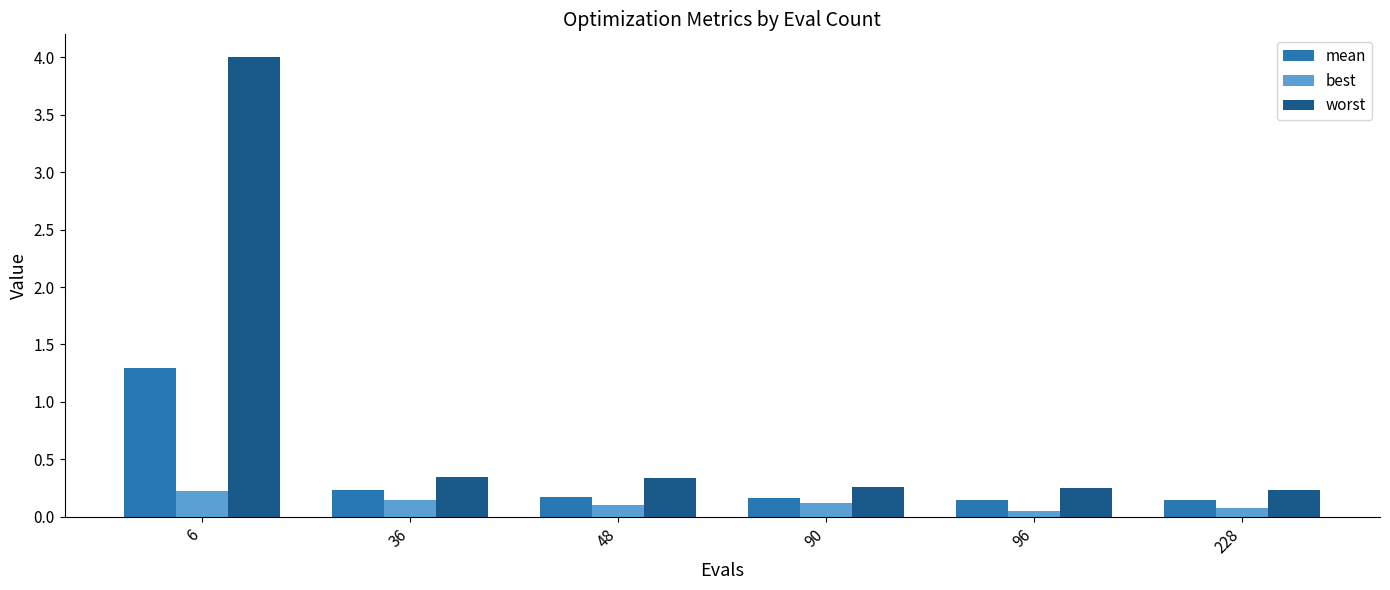

What is the total value across all series at 6?

5.5